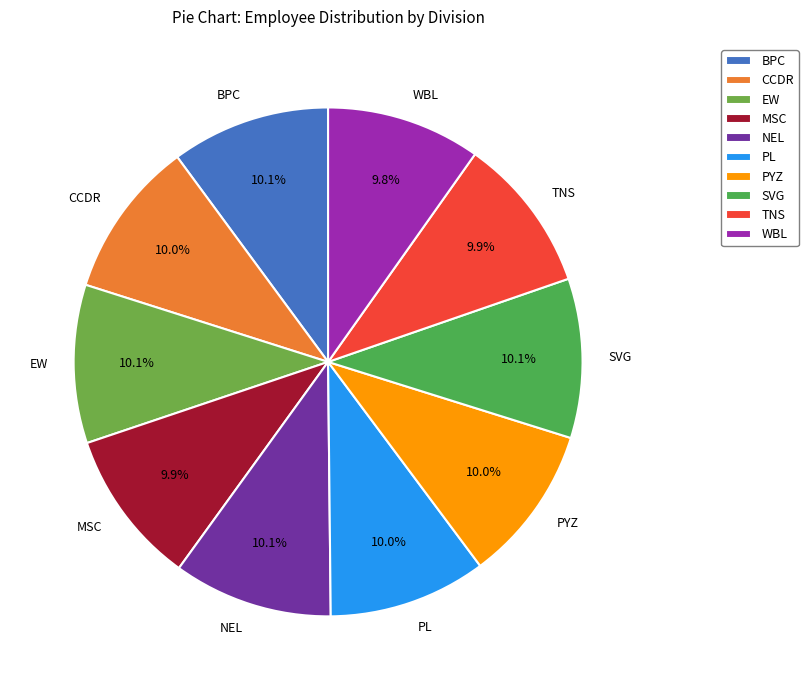

How many slices are in this pie chart?

10